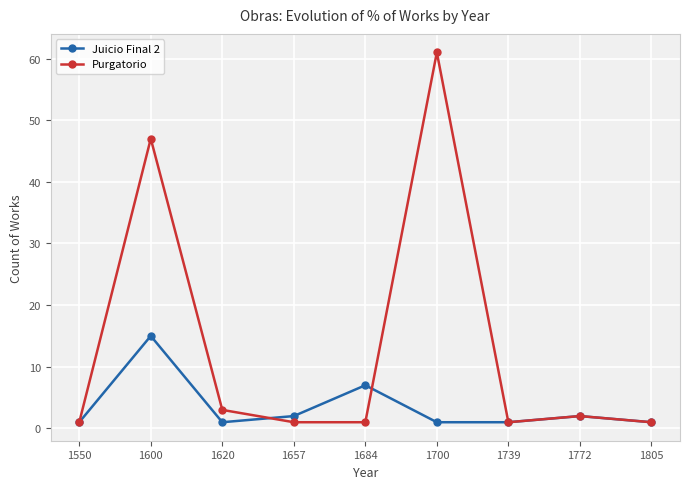

Where is the first local maximum for Purgatorio?

1600